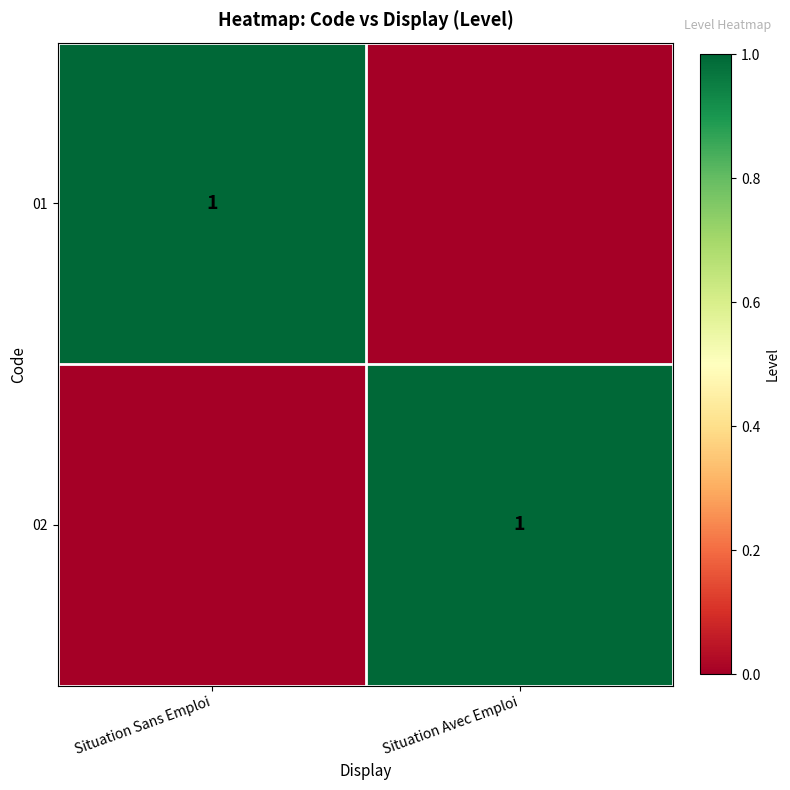

Count the number of data series in this chart.

2